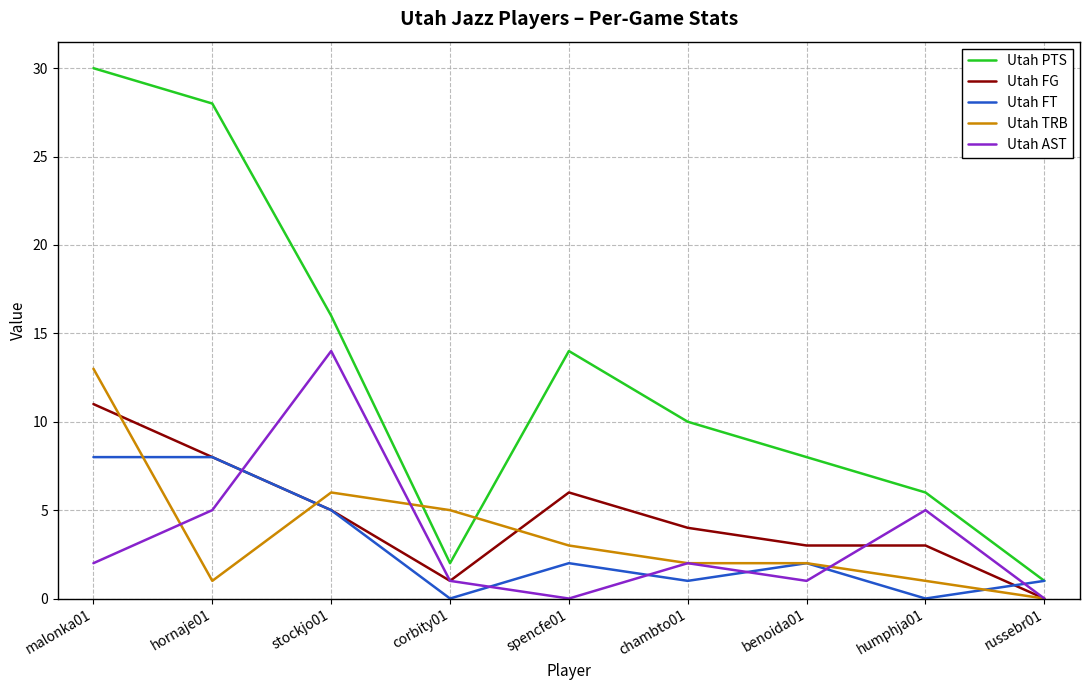

The Utah TRB series shows 2 at hornaje01. True or false?

False